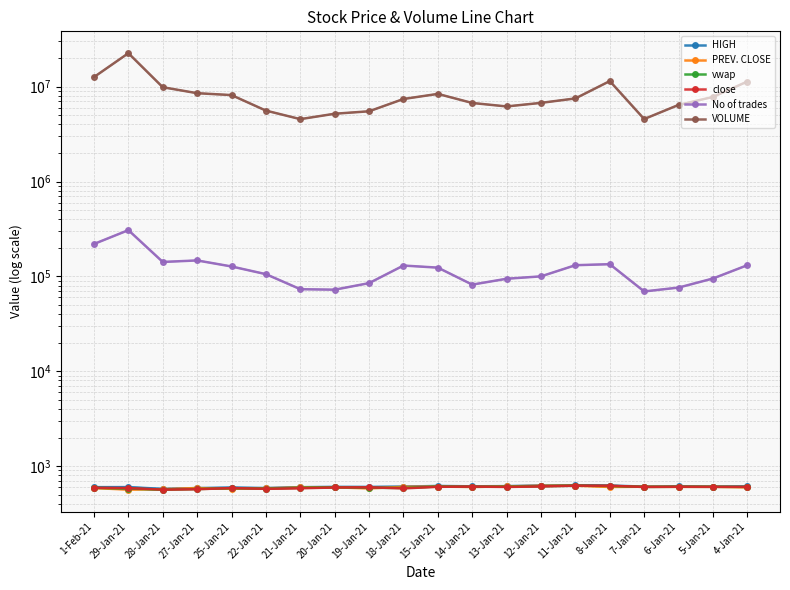

Is the value of No of trades at 29-Jan-21 greater than the value of VOLUME at 25-Jan-21?

No